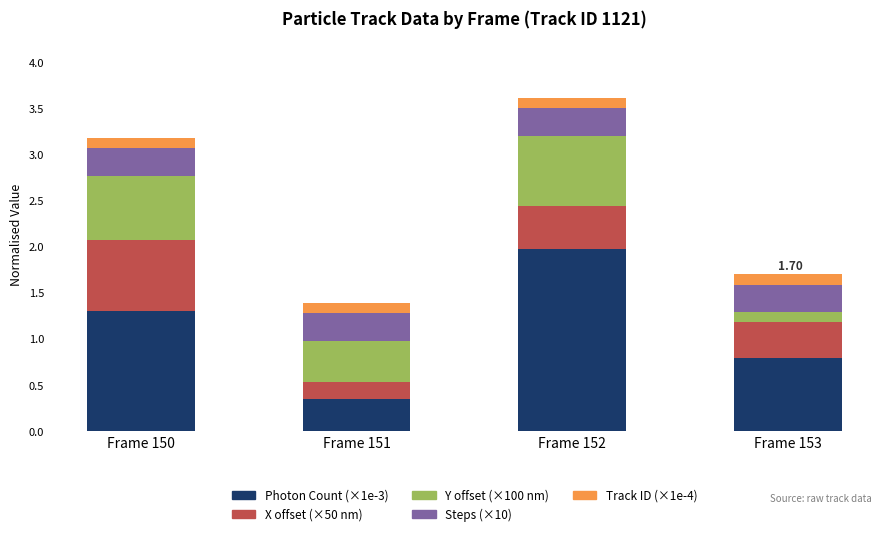

True or false: Photon Count (×1e-3) has a value of 0.1 at Frame 151.

False